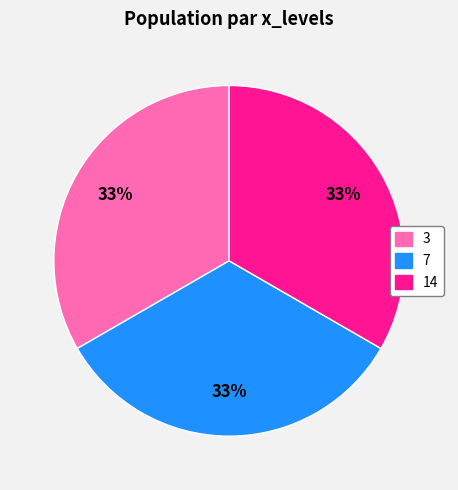

Is 14 the majority of the pie?

No